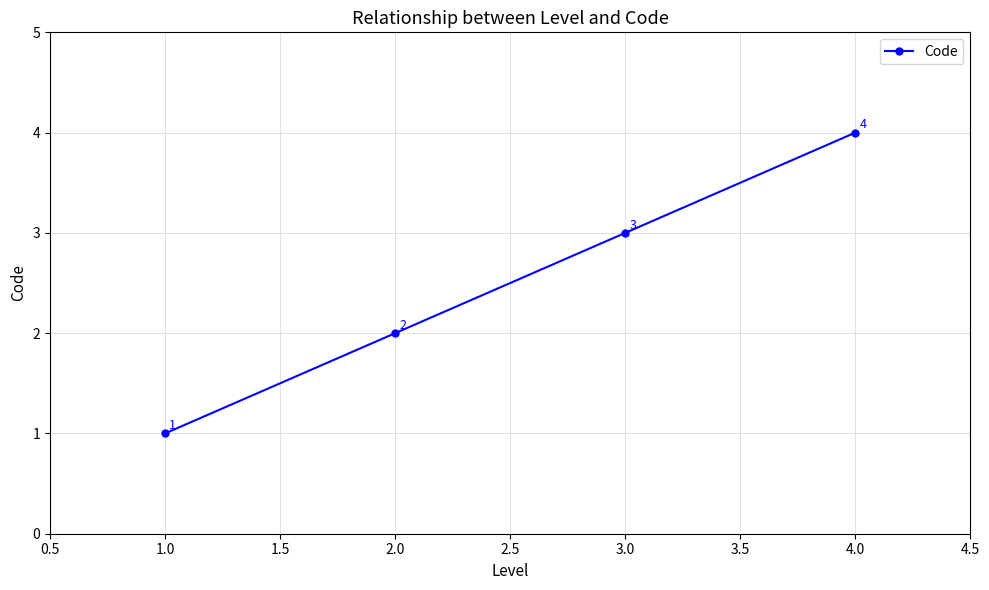

What is the value of the 3rd point from the left?

3